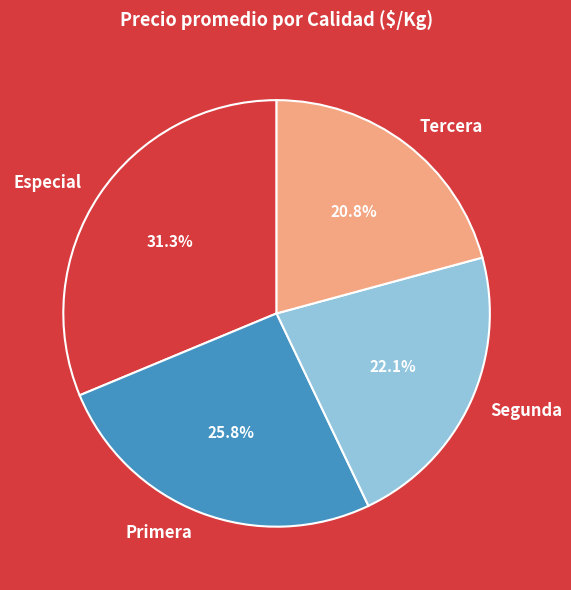

Which slice is the smallest?

Tercera